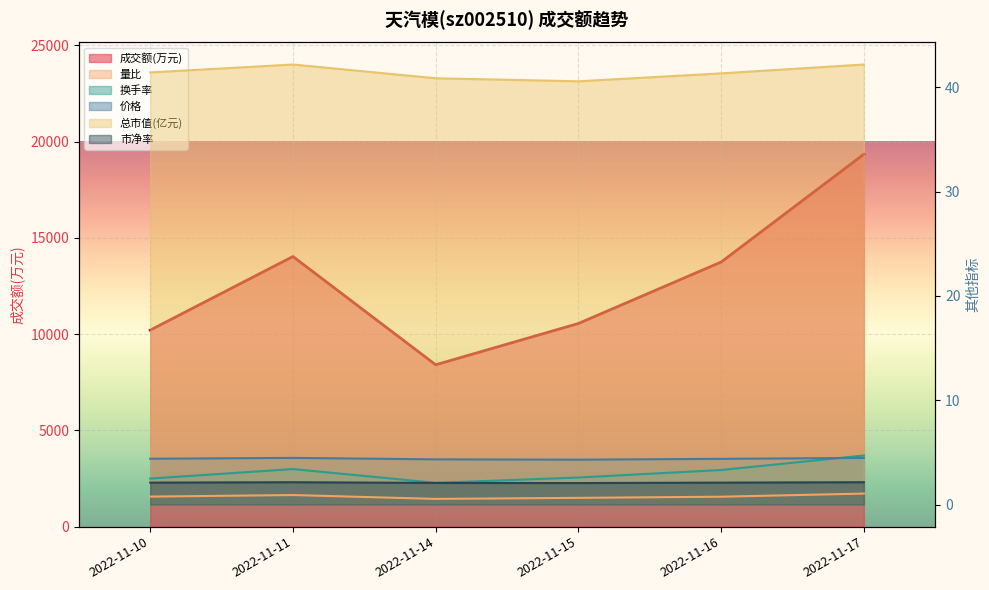

At which category is the sum across all series the highest?

2022-11-17